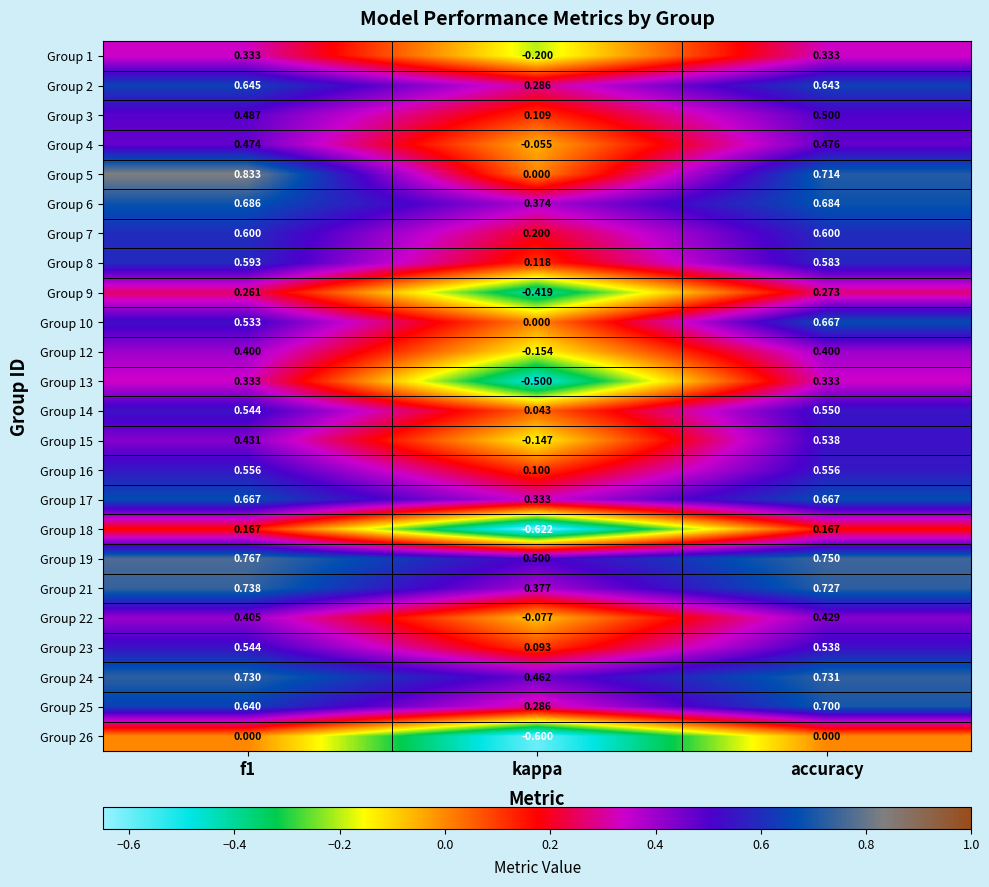

At which category is the sum across all series the highest?

accuracy